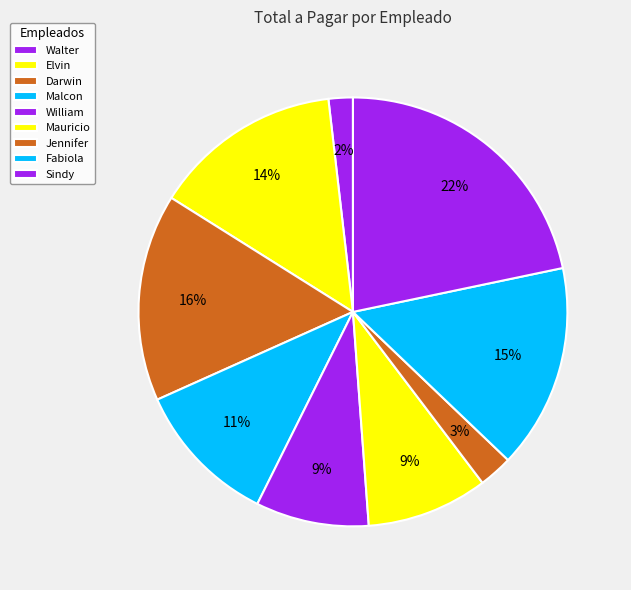

How many segments does this pie chart have?

9